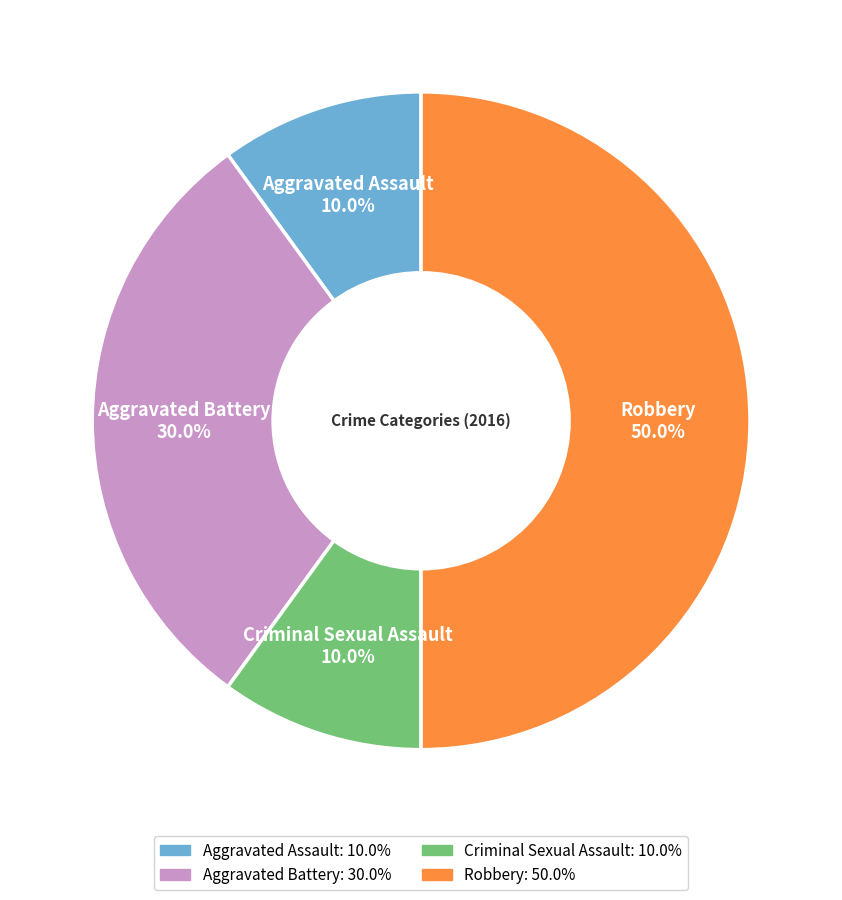

Which slice is the largest?

Robbery